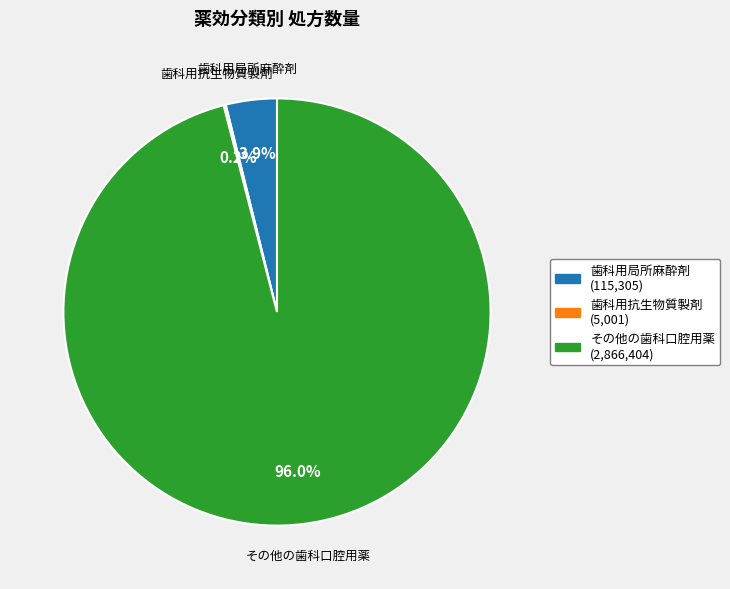

Do 歯科用局所麻酔剤 and その他の歯科口腔用薬 together represent more than half of the pie?

Yes